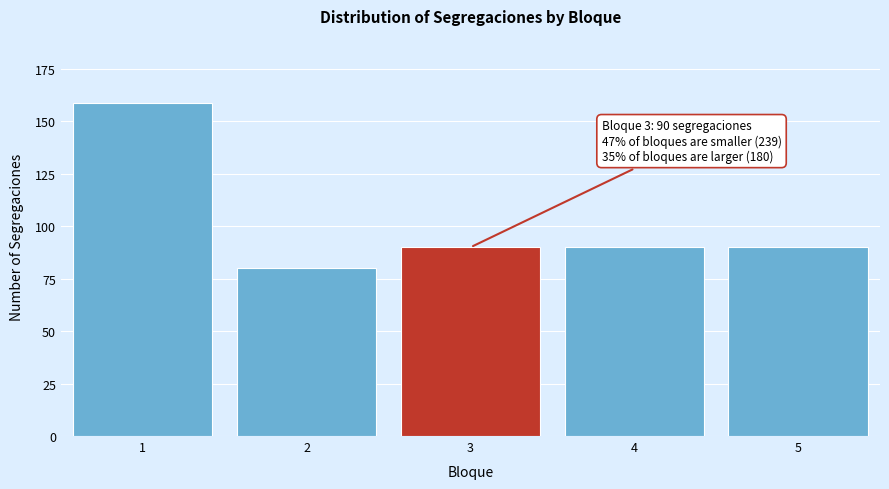

Reading left to right, list all the values displayed in this chart.

1=159	2=80	3=90	4=90	5=90